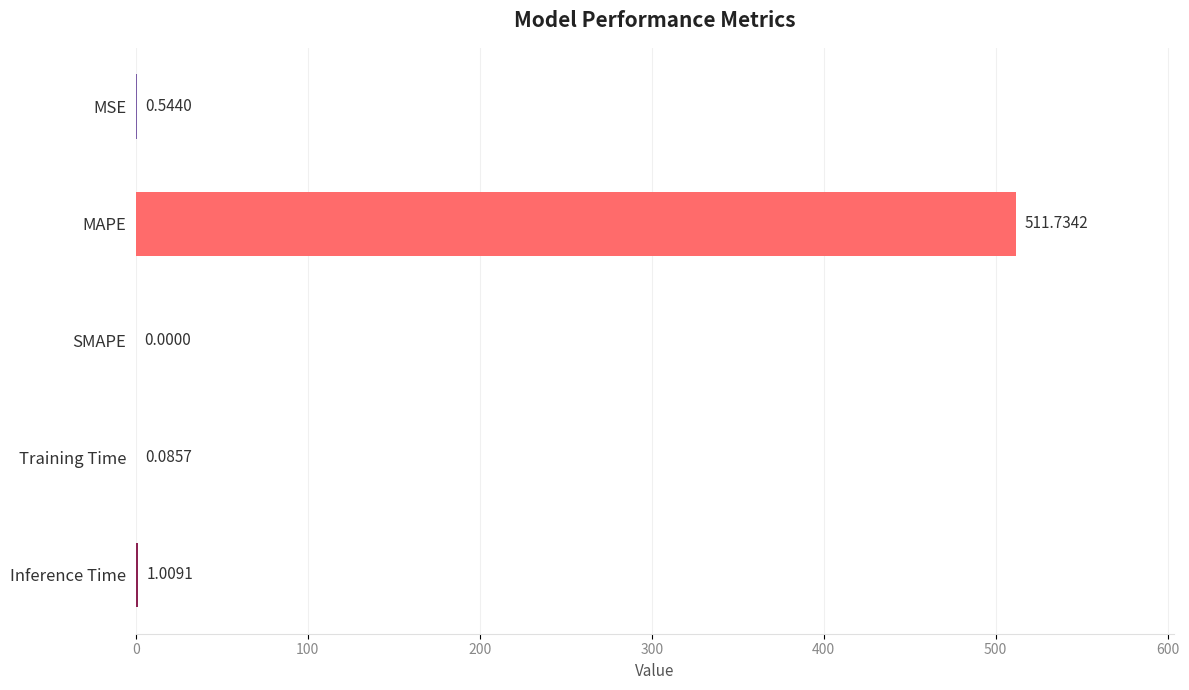

Between SMAPE and Inference Time, which is larger?

Inference Time